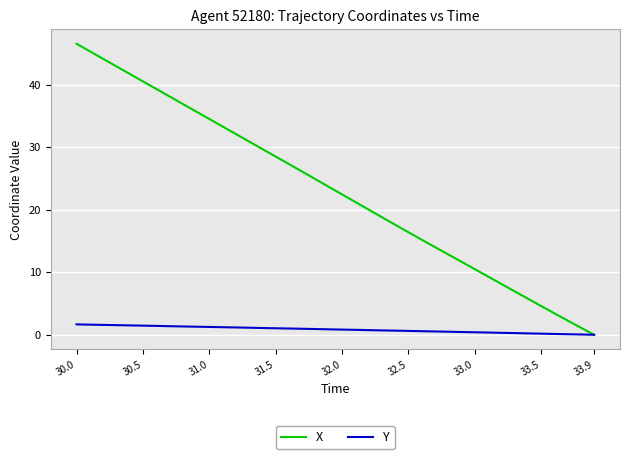

List the series in order of their peak value, lowest first.

Y, X